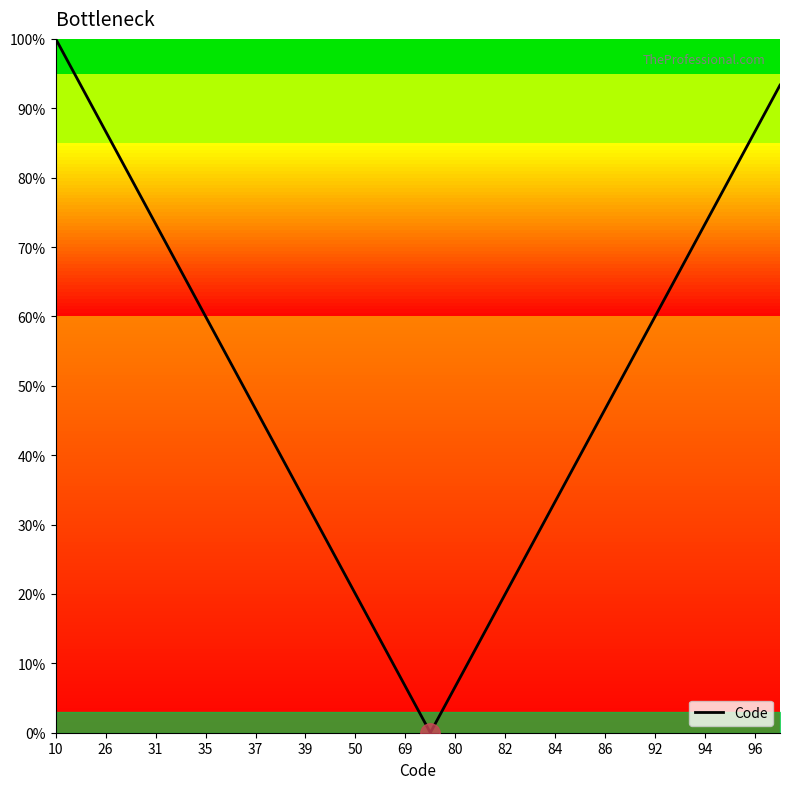

What is the greatest value displayed?

100.0